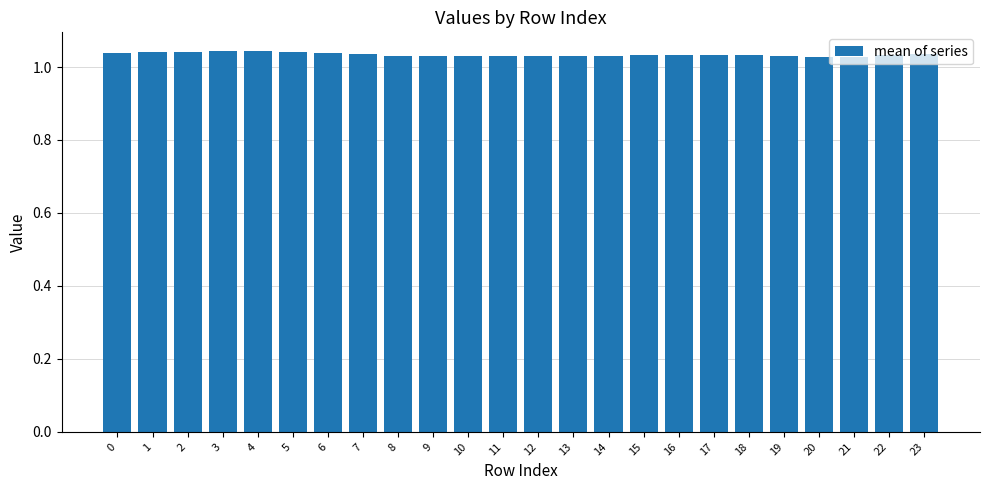

Is it true that the value at 13 is 1.5?

False